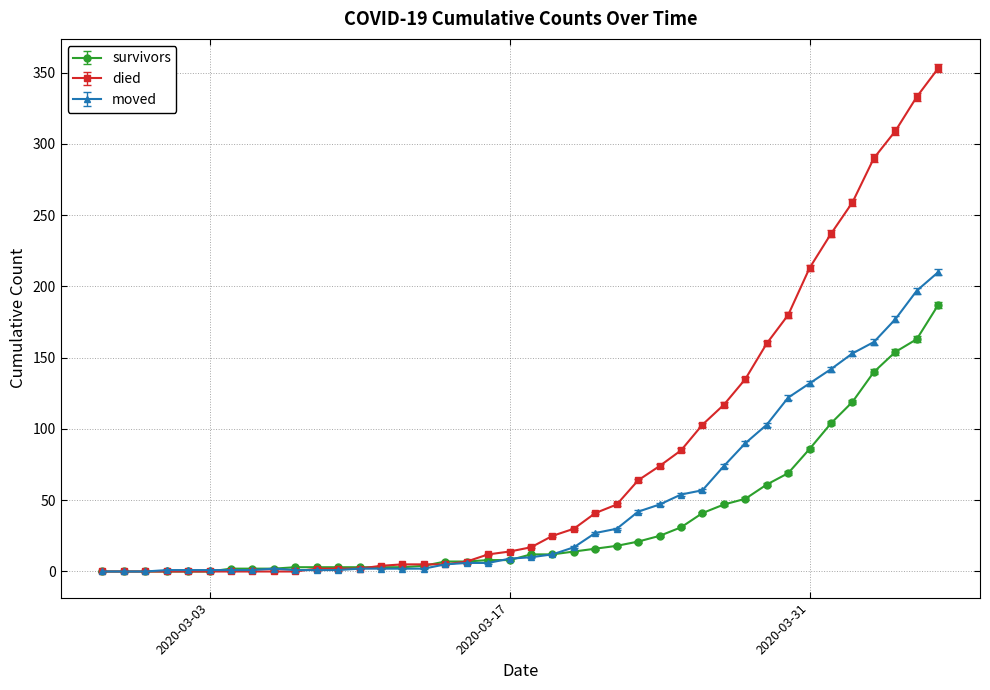

Which series has the largest total across all categories?

died